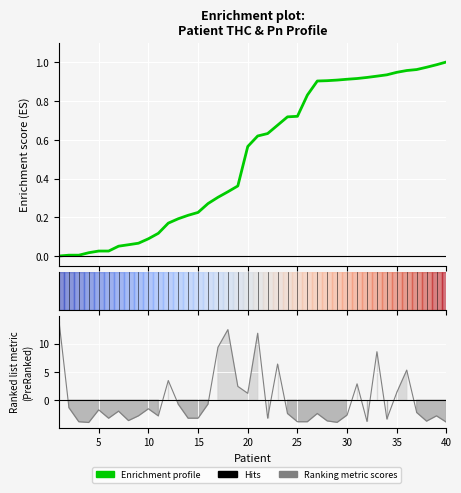

The value of Ranking metric scores at 40 is -1.3. True or false?

False